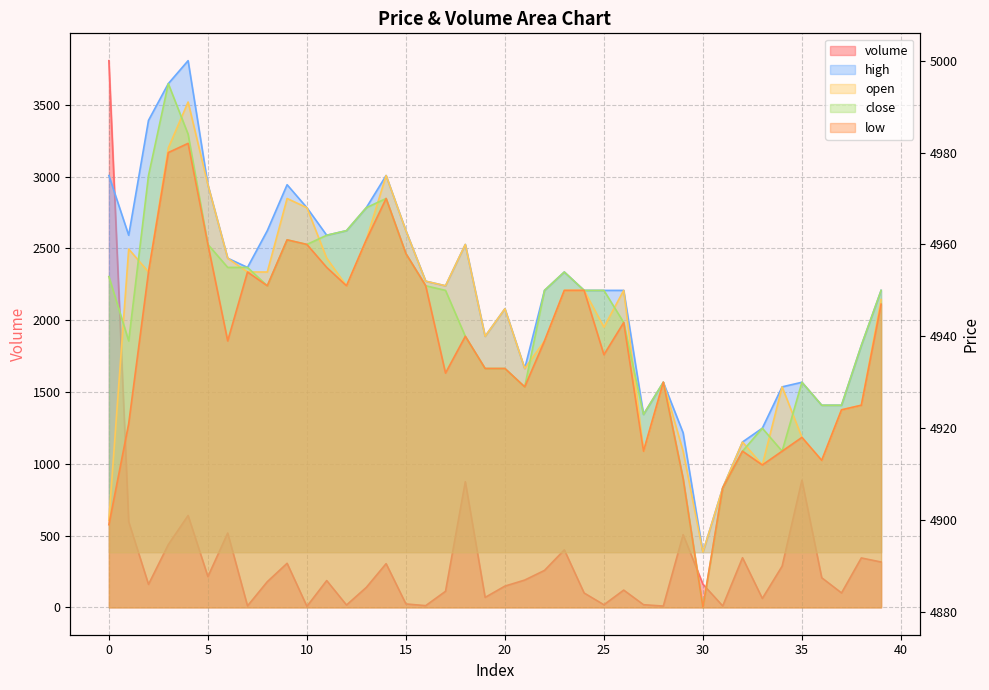

What is the maximum value for low?

4982.0